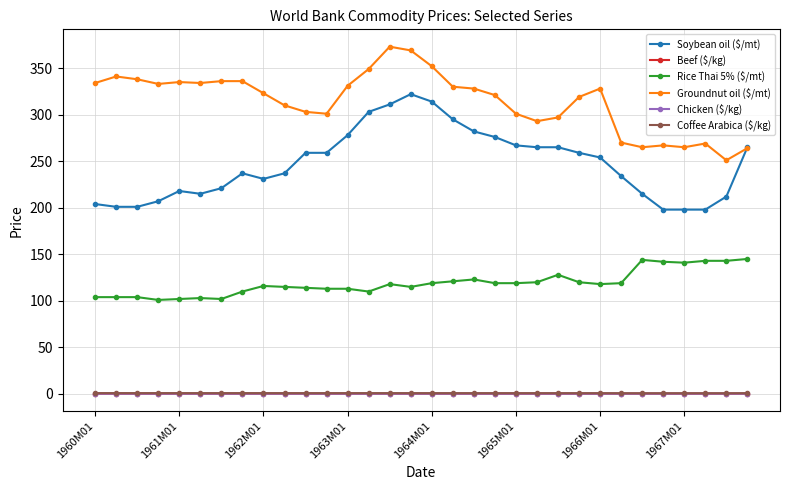

Reading right to left, list all the values displayed in this chart.

Soybean oil ($/mt): 265.0	212.0	198.0	198.0	198.0	215.0	234.0	254.0	259.0	265.0	265.0	267.0	276.0	282.0	295.0	314.0	322.0	311.0	303.0	278.0	259.0	259.0	237.0	231.0	237.0	221.0	215.0	218.0	207.0	201.0	201.0	204.0
Beef ($/kg): 0.3	0.3	0.3	0.3	0.3	0.3	0.3	0.3	0.3	0.3	0.3	0.3	0.3	0.3	0.3	0.3	0.3	0.3	0.3	0.3	0.3	0.3	0.3	0.3	0.3	0.3	0.3	0.3	0.3	0.3	0.3	0.3
Rice Thai 5% ($/mt): 145.0	143.0	143.0	141.0	142.0	144.0	119.0	118.0	120.0	128.0	120.0	119.0	119.0	123.0	121.0	119.0	115.0	118.0	110.0	113.0	113.0	114.0	115.0	116.0	110.0	102.0	103.0	102.0	101.0	104.0	104.0	104.0
Groundnut oil ($/mt): 264.0	251.0	269.0	265.0	267.0	265.0	270.0	328.0	319.0	297.0	293.0	301.0	321.0	328.0	330.0	352.0	369.0	373.0	349.0	331.0	301.0	303.0	310.0	323.0	336.0	336.0	334.0	335.0	333.0	338.0	341.0	334.0
Chicken ($/kg): 0.3	0.3	0.3	0.3	0.3	0.3	0.3	0.3	0.3	0.3	0.3	0.3	0.3	0.3	0.3	0.3	0.3	0.3	0.3	0.3	0.3	0.3	0.3	0.3	0.3	0.3	0.3	0.3	0.3	0.3	0.3	0.3
Coffee Arabica ($/kg): 0.9	0.8	0.8	0.8	0.8	0.8	0.8	0.9	0.9	0.9	0.9	0.9	0.9	0.9	0.9	0.9	0.9	0.9	0.9	0.9	0.9	0.9	0.9	0.9	0.9	0.9	0.9	0.9	0.9	0.9	0.9	0.9